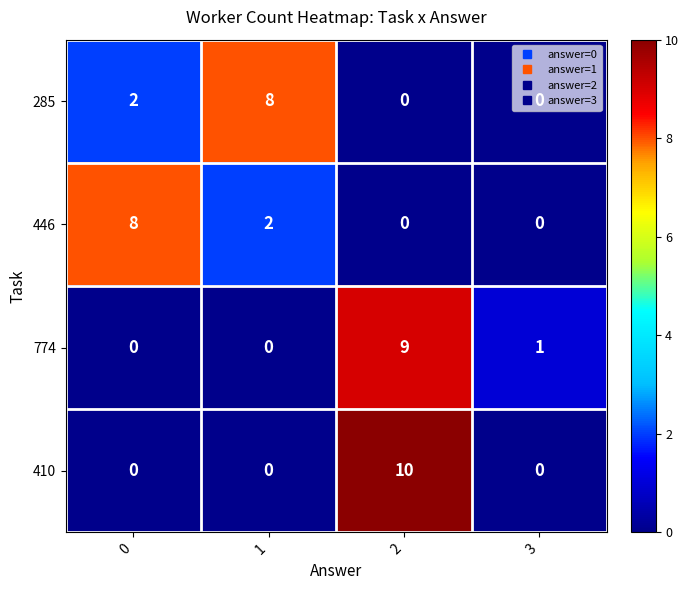

Which series changed the most between 2 and 3?

410